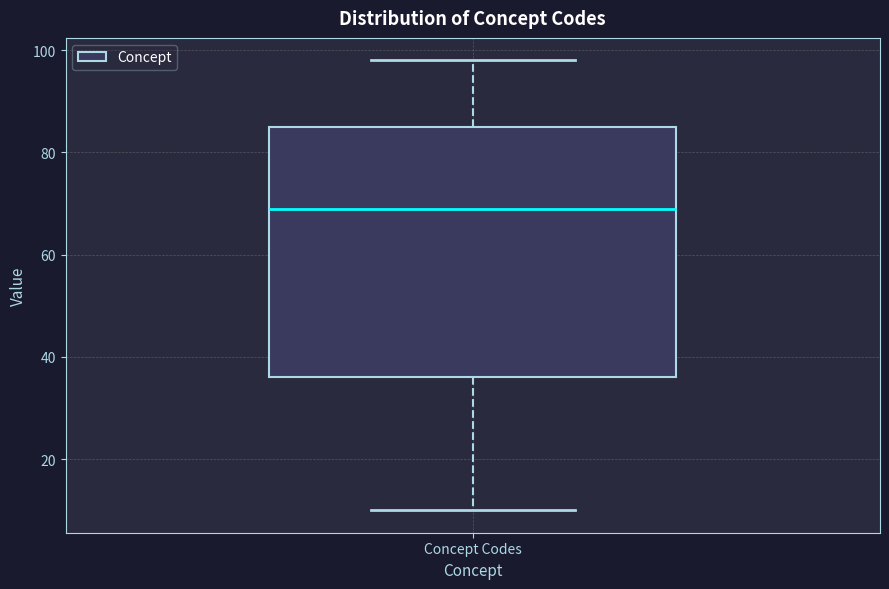

Transcribe this box plot: give where the median line is, the range the box spans, and where the two whiskers end, as read against the y-axis. The values are not printed on the chart, so give them approximately, as read against the axis.

median 70, box 36 to 86, whiskers 10 to 98